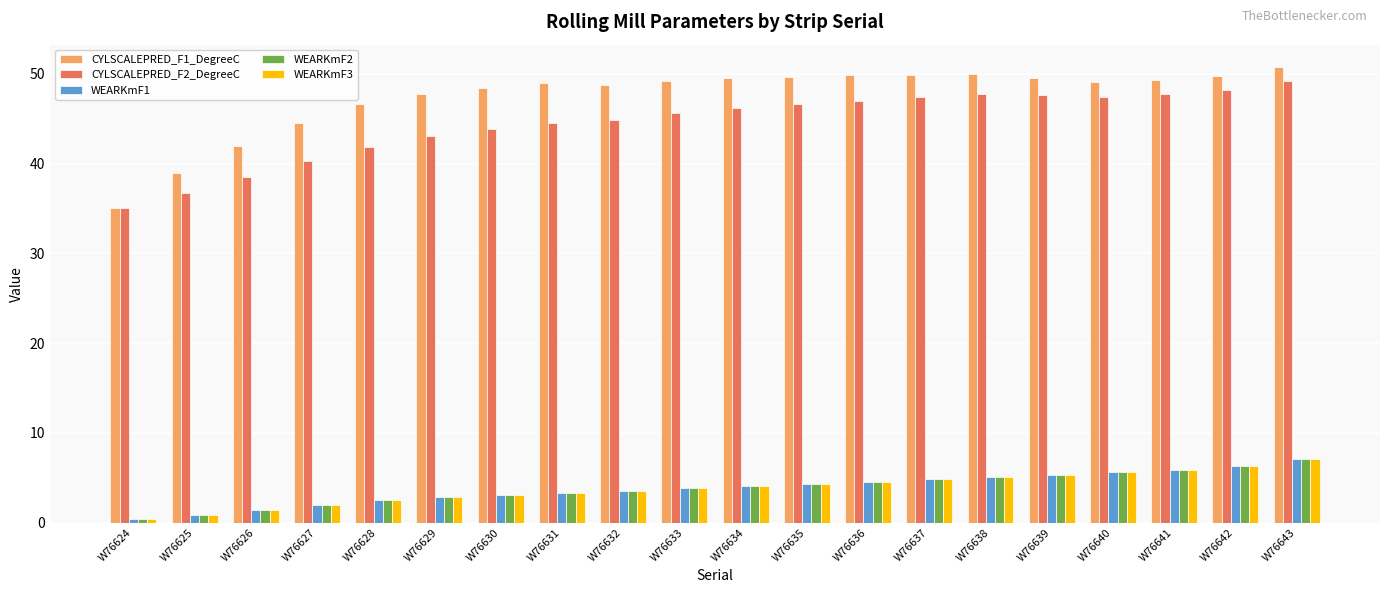

What is the sum of all CYLSCALEPRED_F2_DegreeC values?

889.5